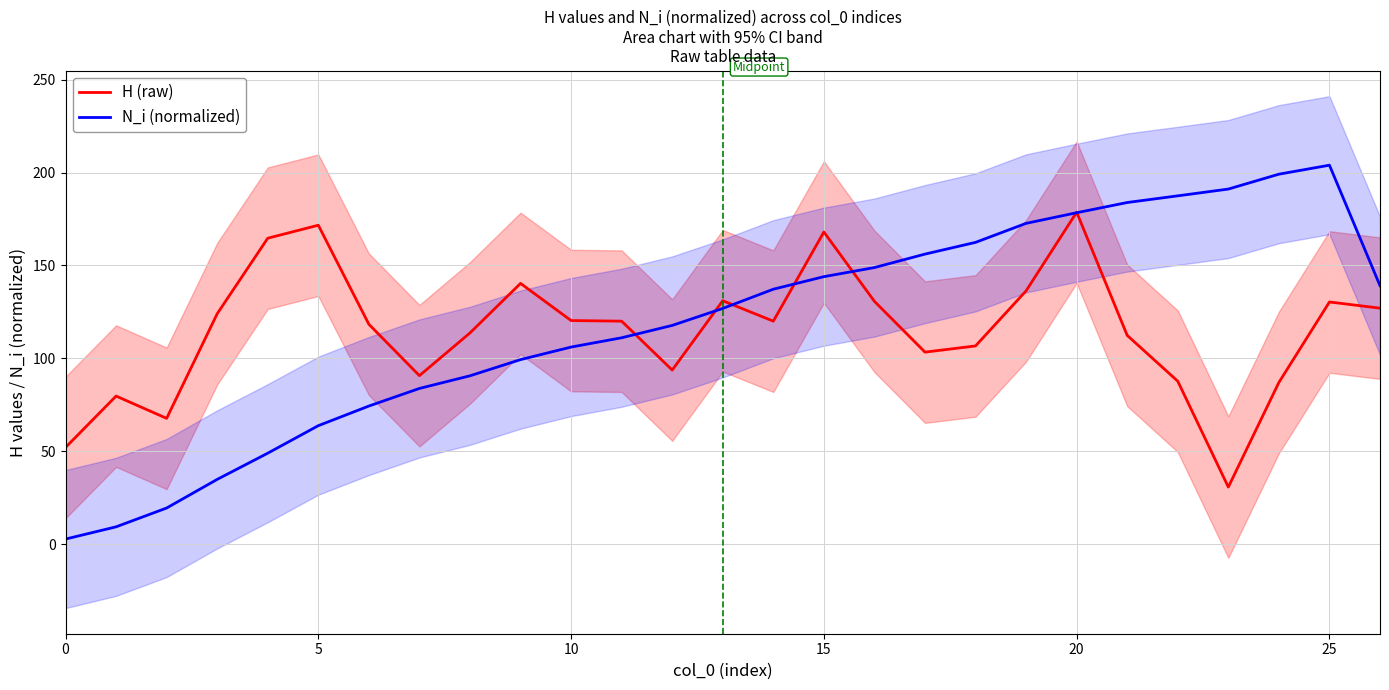

Which series changed the most between 8 and 12?

N_i (normalized)